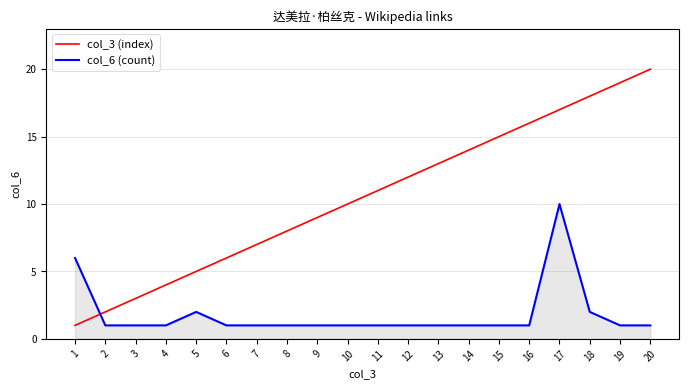

What is the spread (max minus min) of values at 9?

8